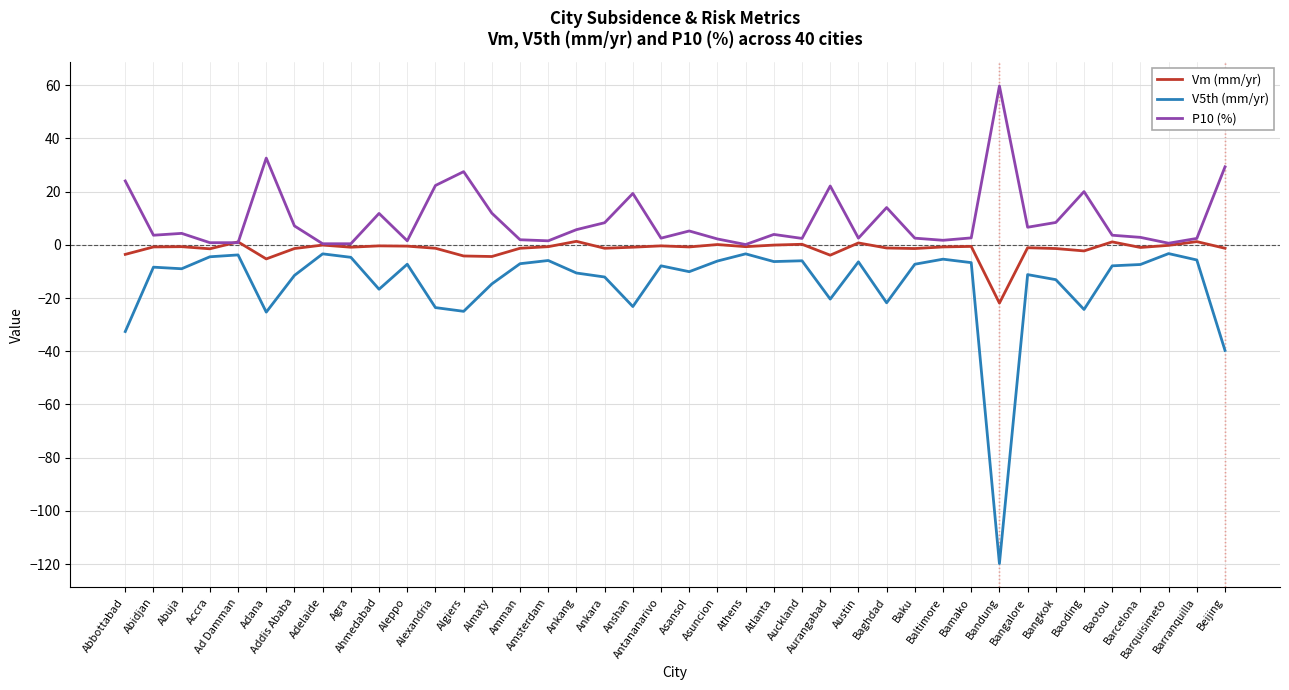

What is the difference between the Vm (mm/yr) values at Ad Damman and Aurangabad?

5.0